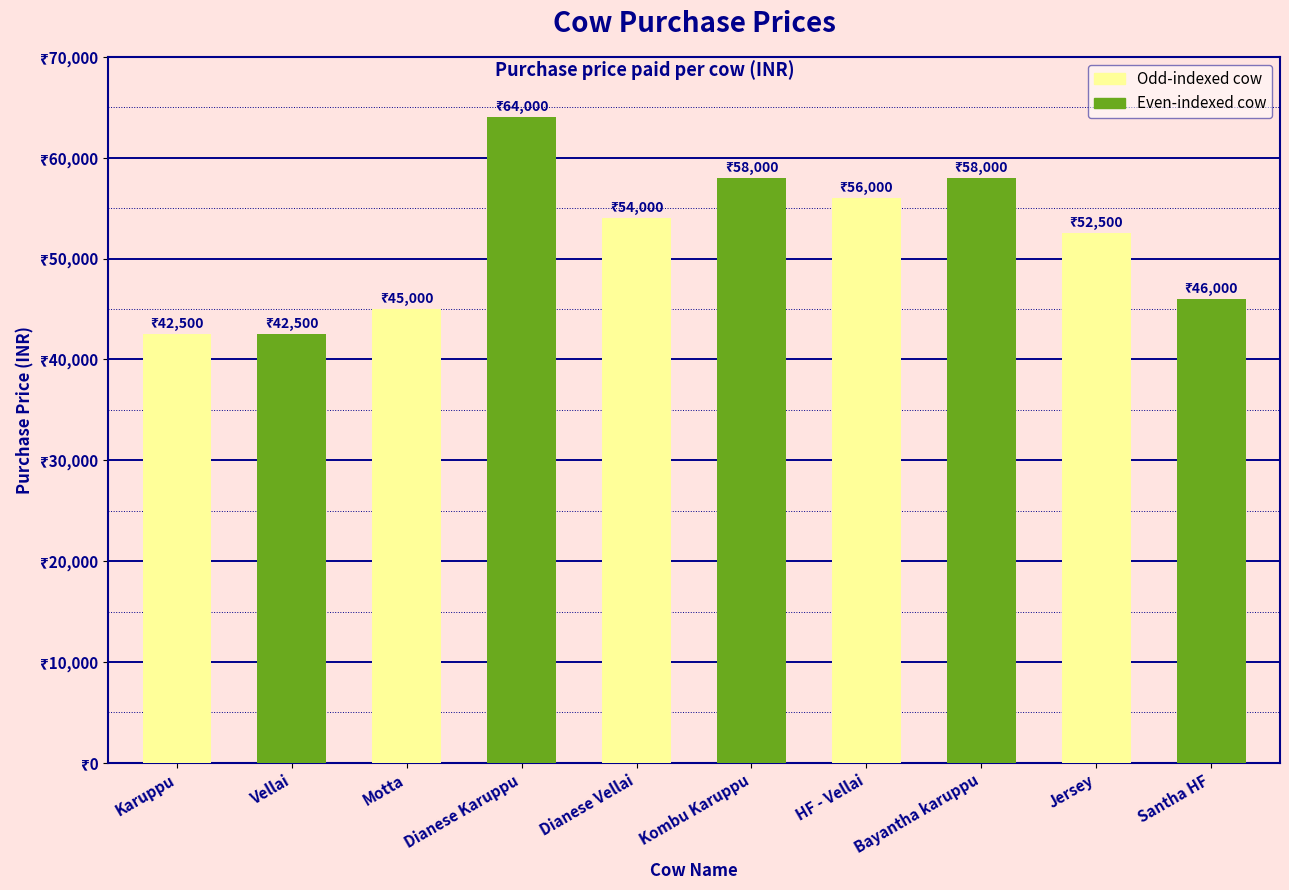

What is the sum of the values at Motta and Santha HF?

91000